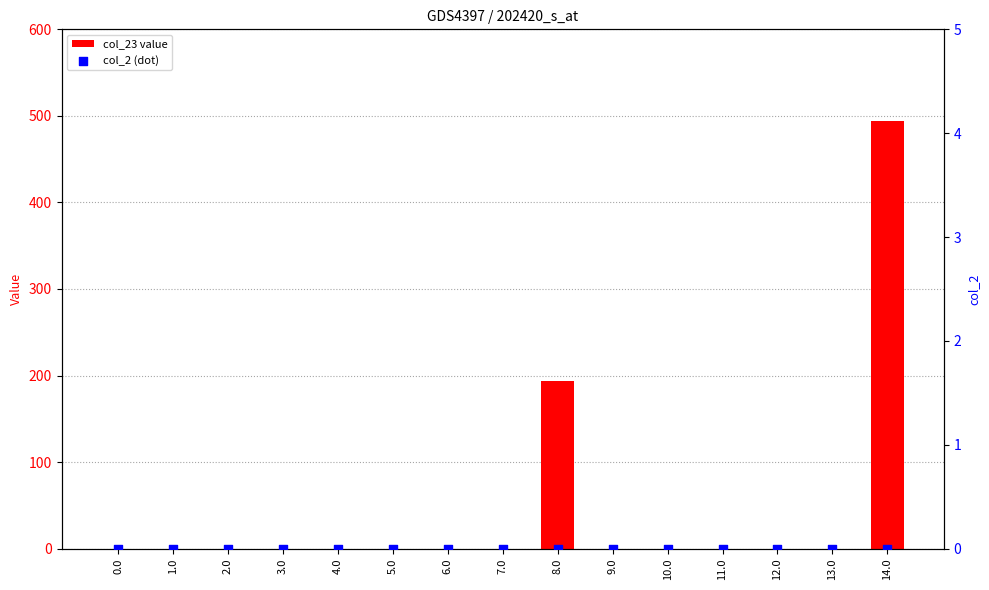

Which series has the largest total across all categories?

col_23 value